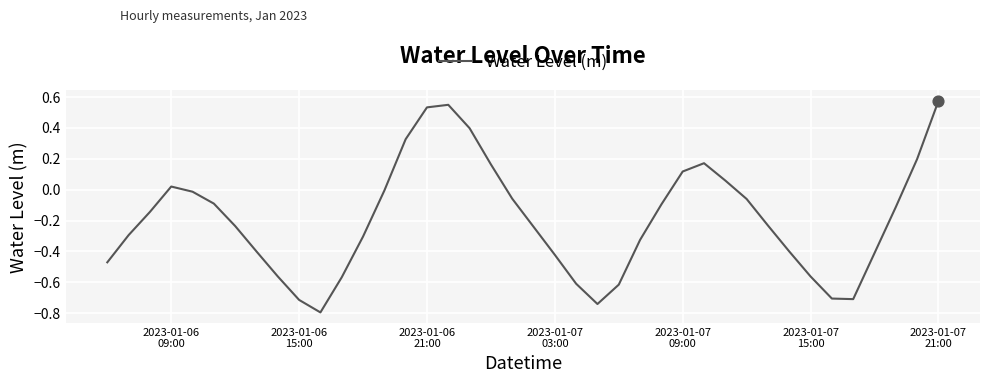

What is the difference between the maximum and minimum values?

1.4